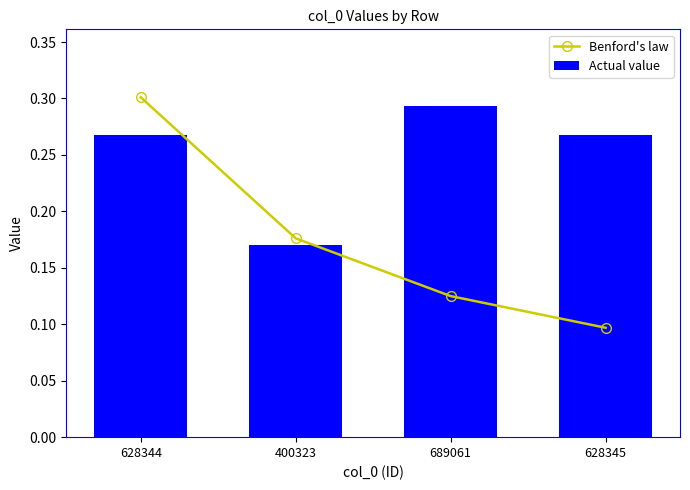

What are all the series names shown in the legend?

Benford's law, Actual value